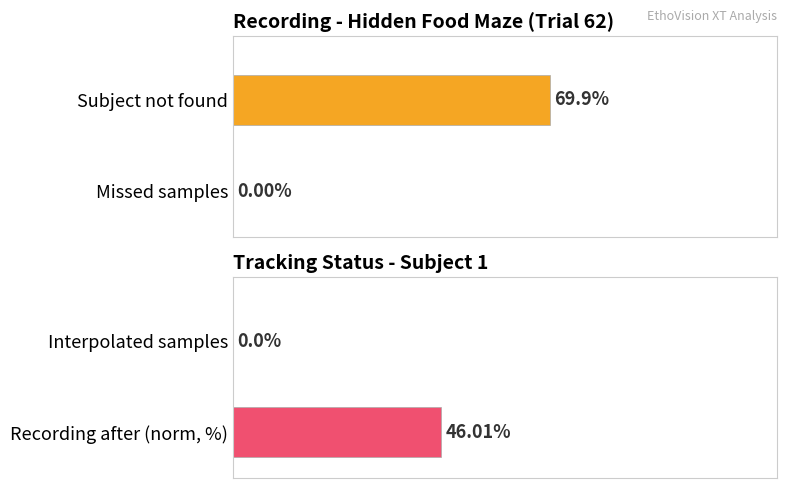

How many data points does each series have?

4